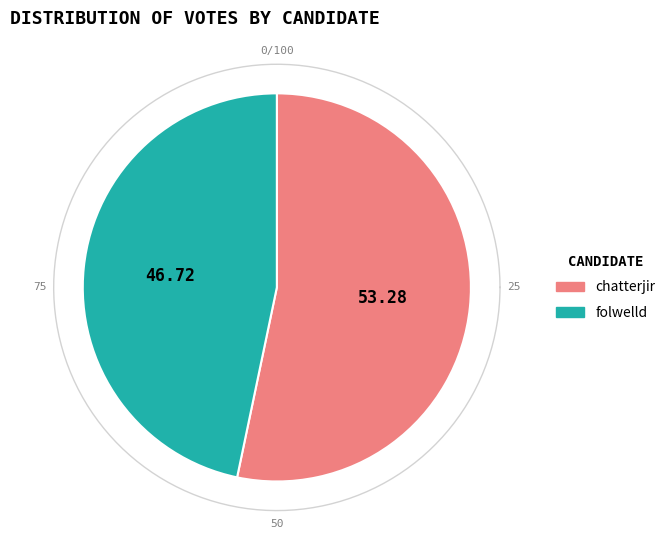

Is chatterjir the majority of the pie?

Yes